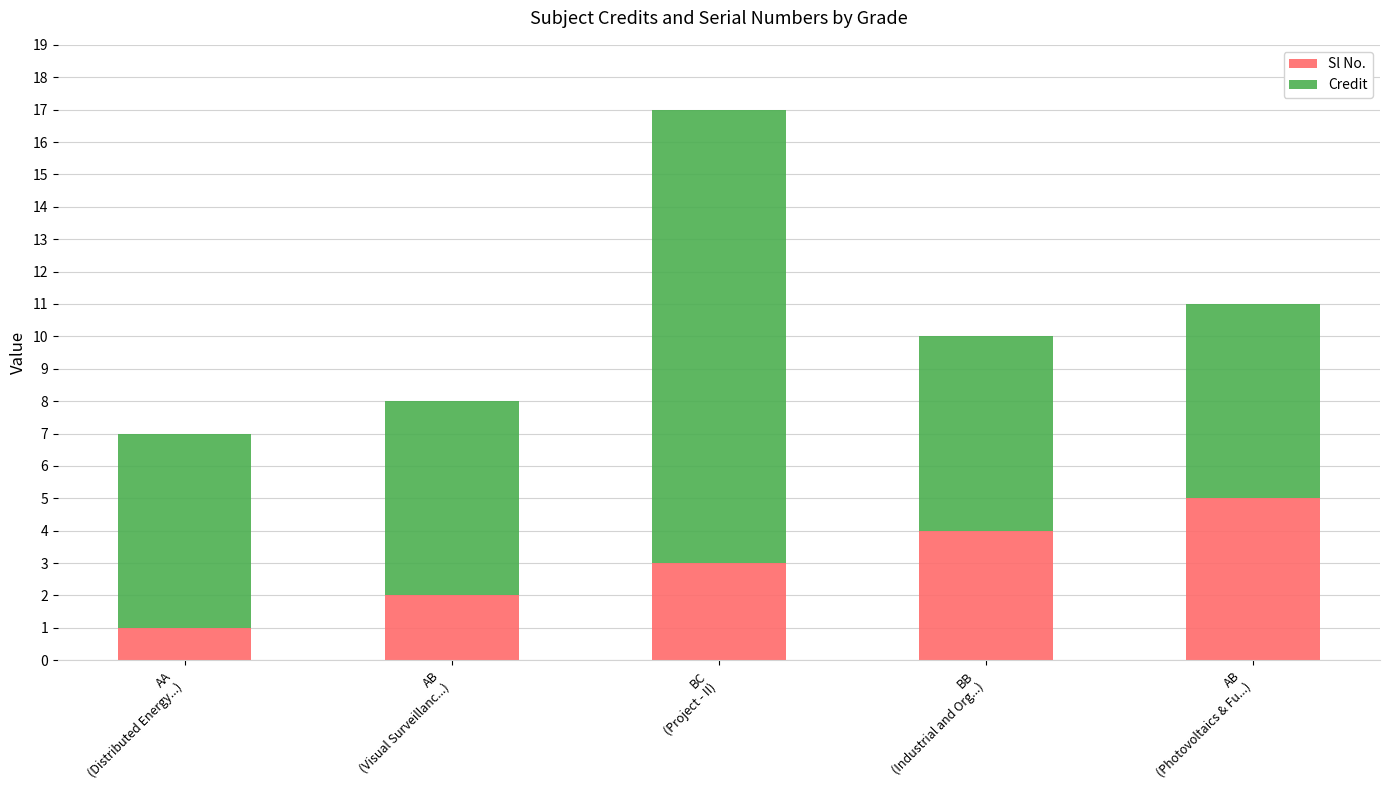

What is the maximum value for Sl No.?

5